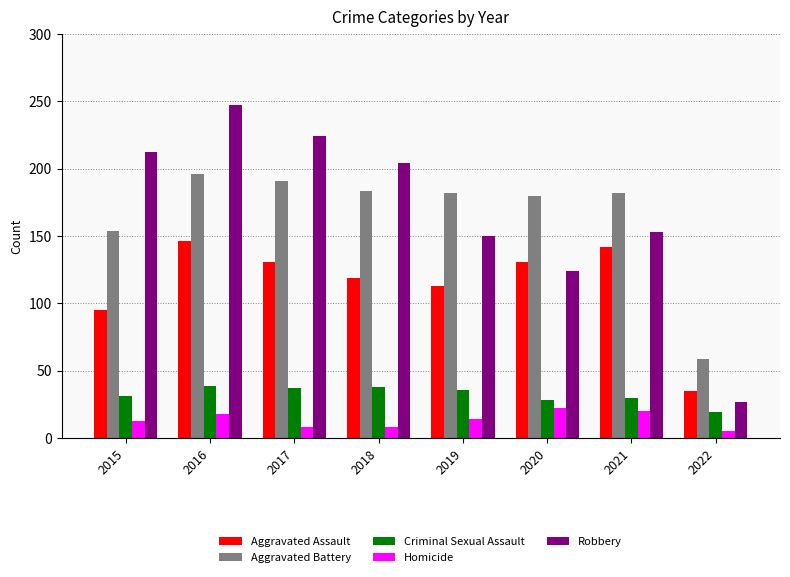

Which category has the lowest value in the Aggravated Assault series?

2022